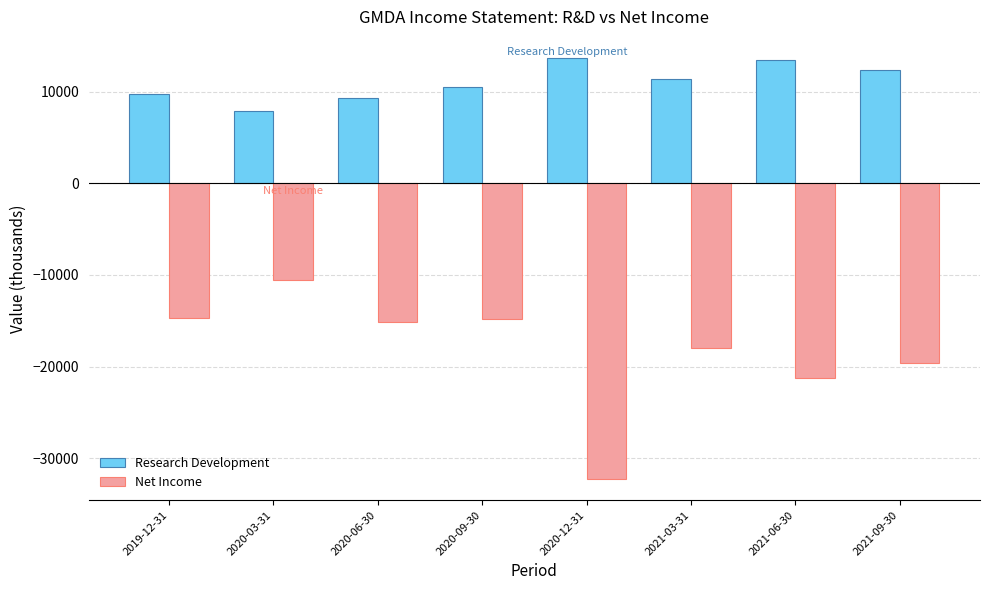

Rank the series at 2020-12-31 from lowest to highest value.

Net Income, Research Development